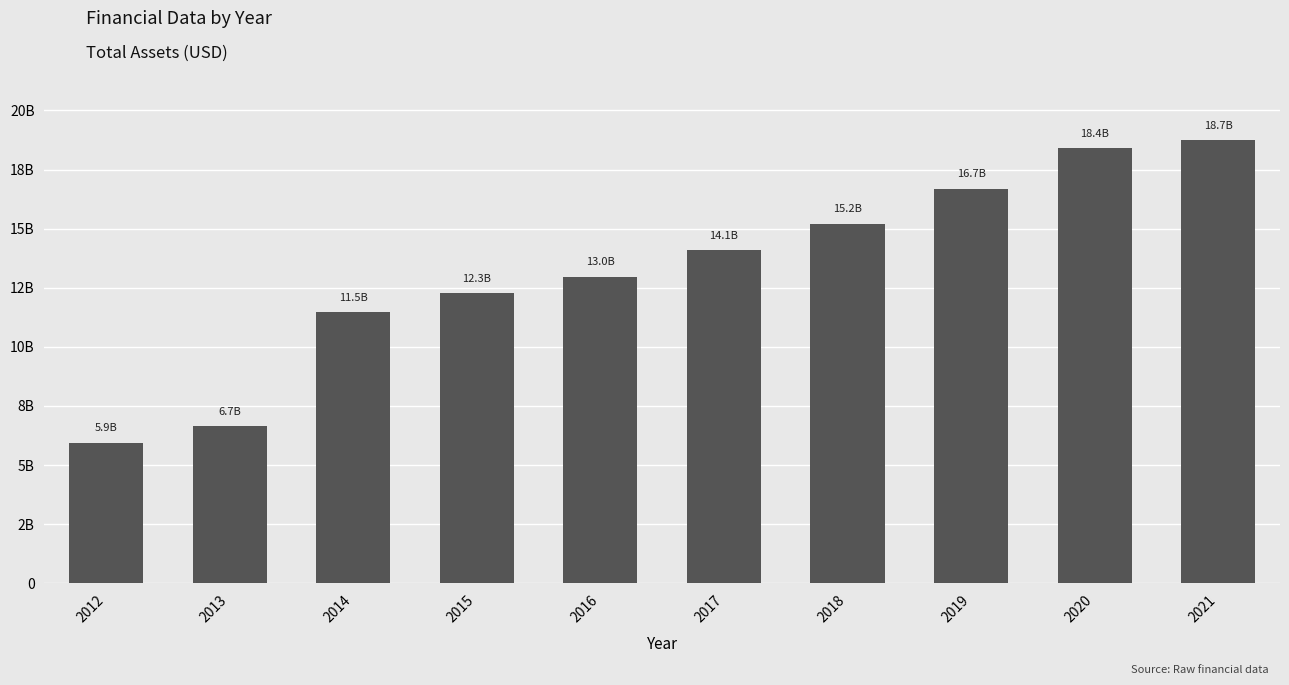

Reading left to right, transcribe all the data shown in this chart.

2012=5938427000	2013=6650978000	2014=11468996000	2015=12264757000	2016=12973911000	2017=14094869000	2018=15205970000	2019=16684599000	2020=18399317000	2021=18729837000